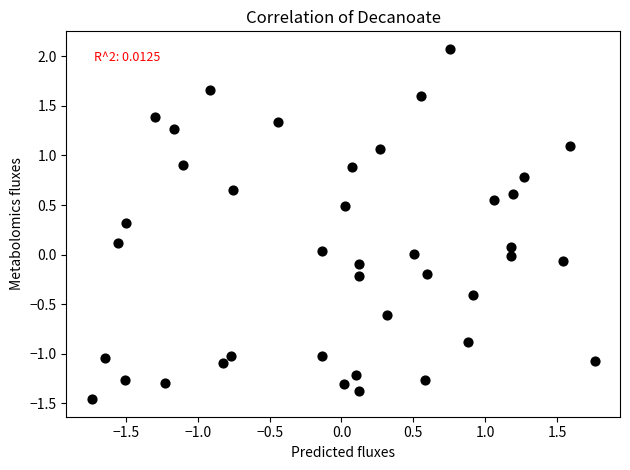

What is the range of X values (max minus min)?

3.5